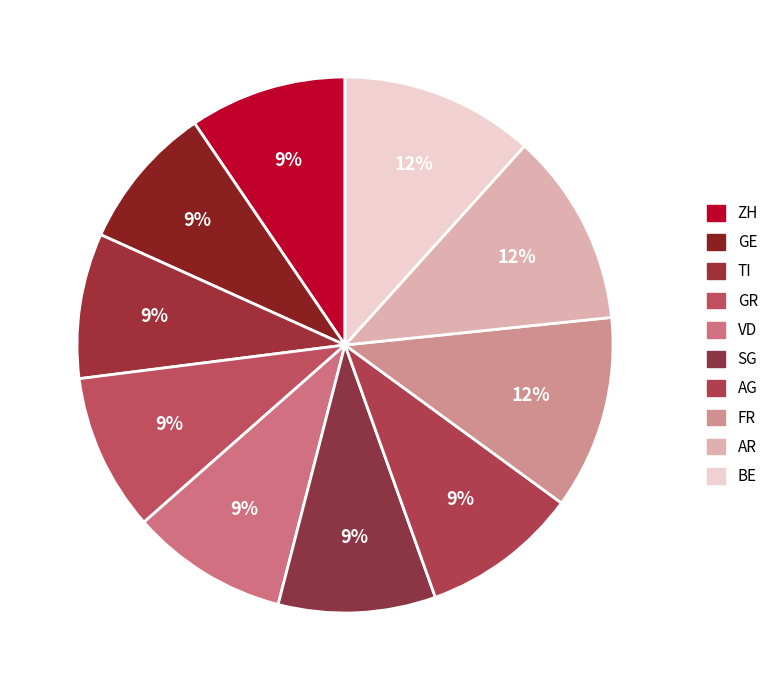

To the nearest percent, what percentage of the pie is VD?

9%